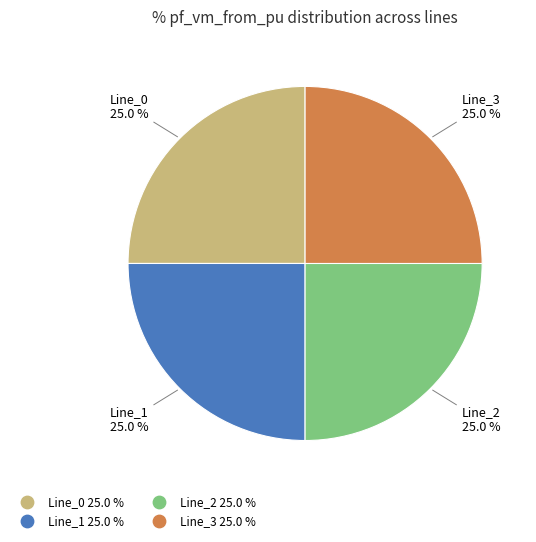

What percentage is the Line_0 slice, to the nearest percent?

25%